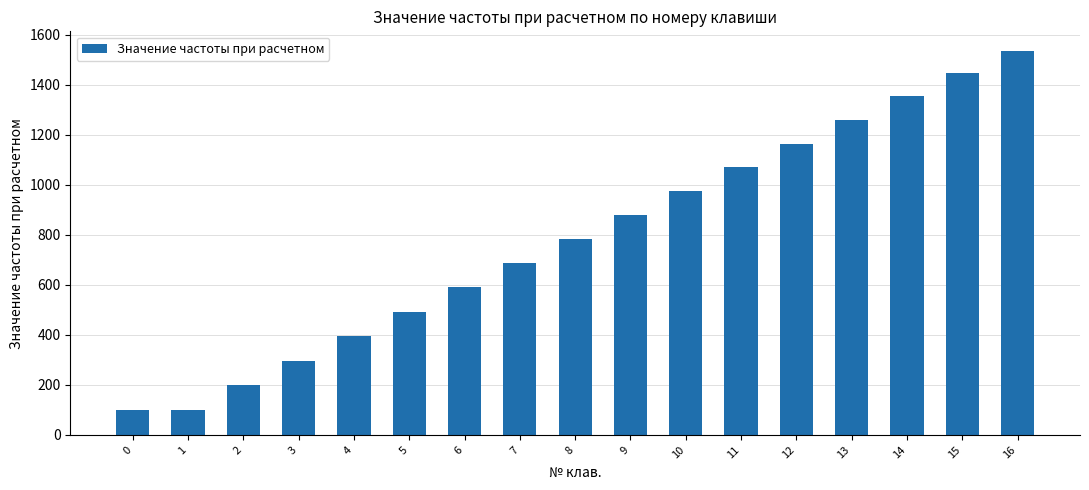

Reading right to left, list all the values displayed in this chart.

16=1537	15=1448	14=1355	13=1258	12=1165	11=1070	10=976	9=879	8=784	7=687	6=591	5=493	4=396	3=297	2=199	1=99	0=99